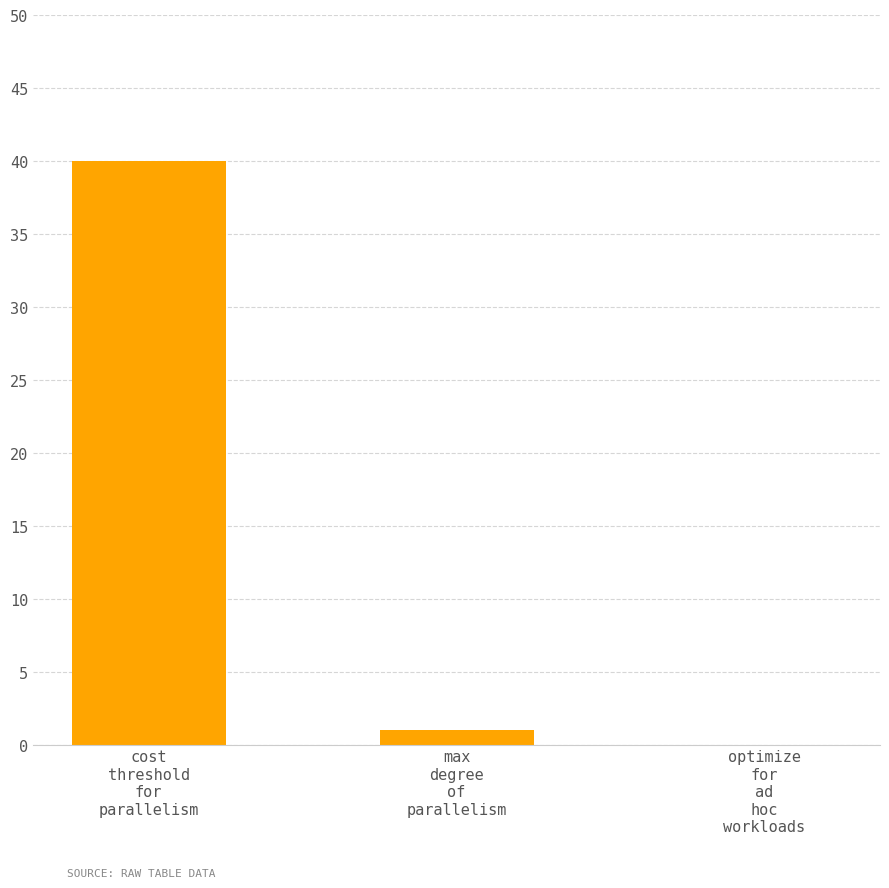

Reading right to left, extract all data points from this chart.

0	1	40